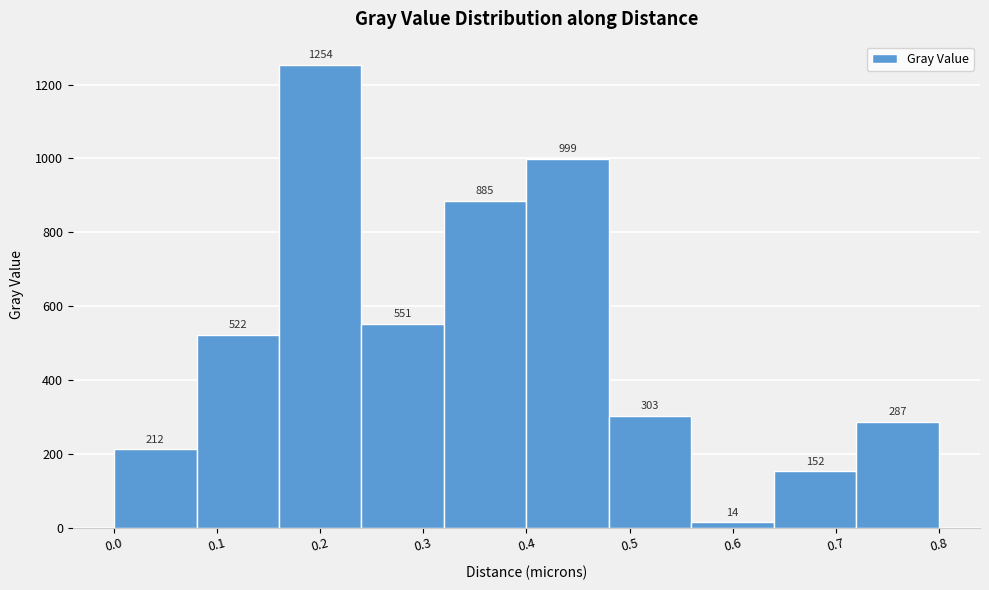

Which range on the x-axis has the tallest bar?

0.16 to 0.24